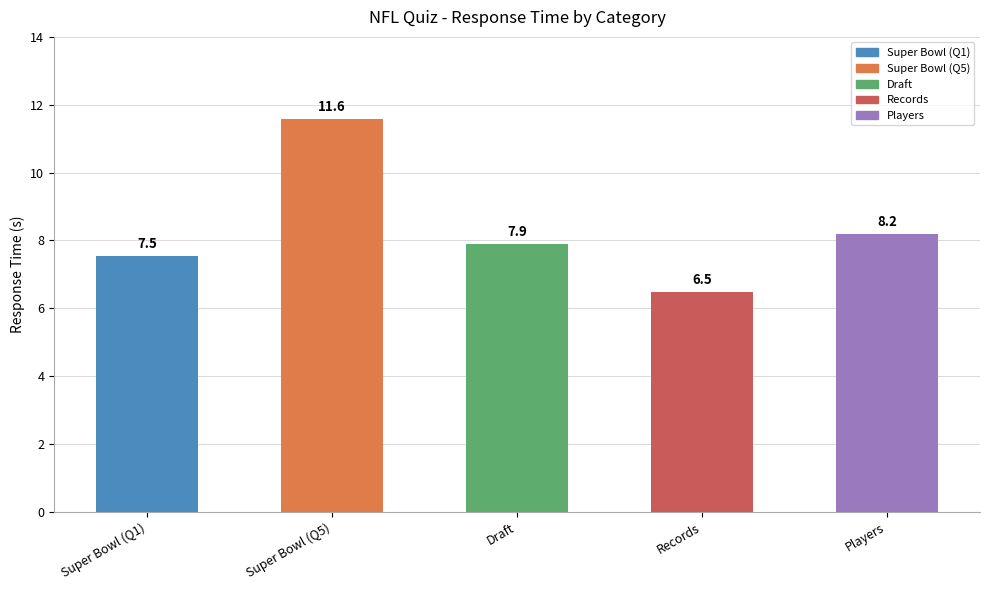

At which category does the chart reach its peak across all series?

Super Bowl (Q5)